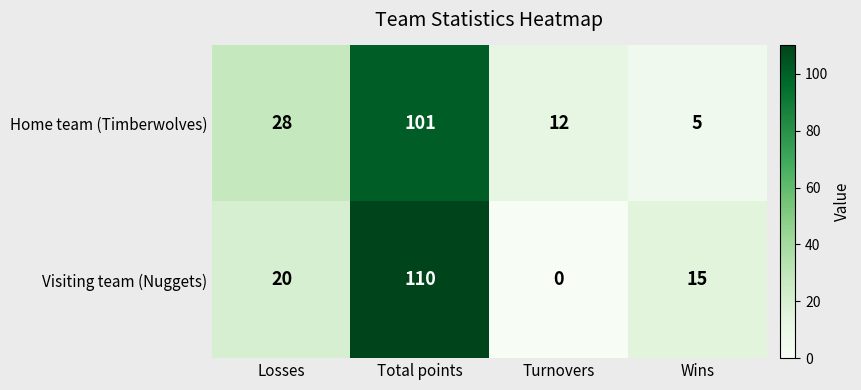

At which category is the sum across all series the highest?

Total points